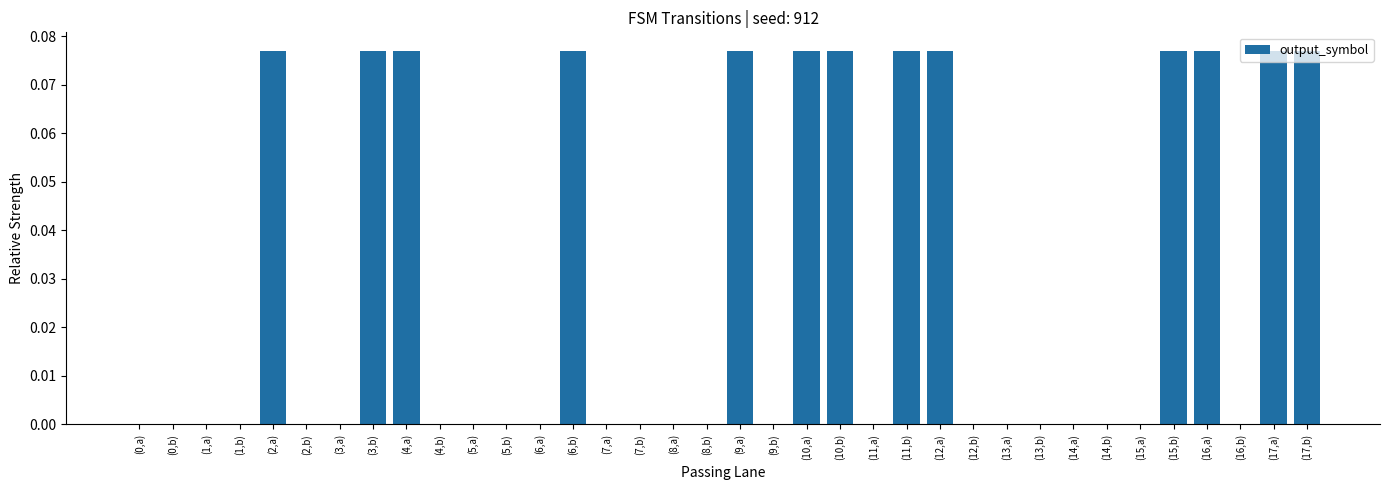

Which has a higher value, (8,a) or (16,a)?

(16,a)